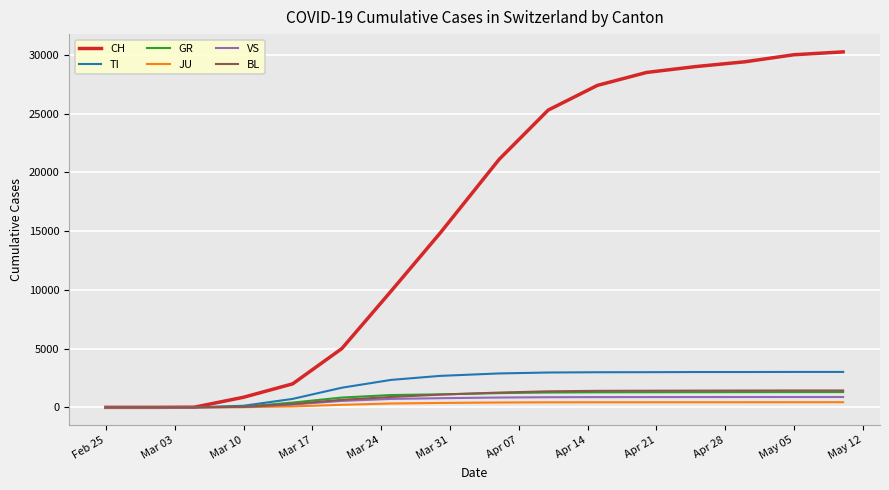

What is the maximum value for GR?

1300